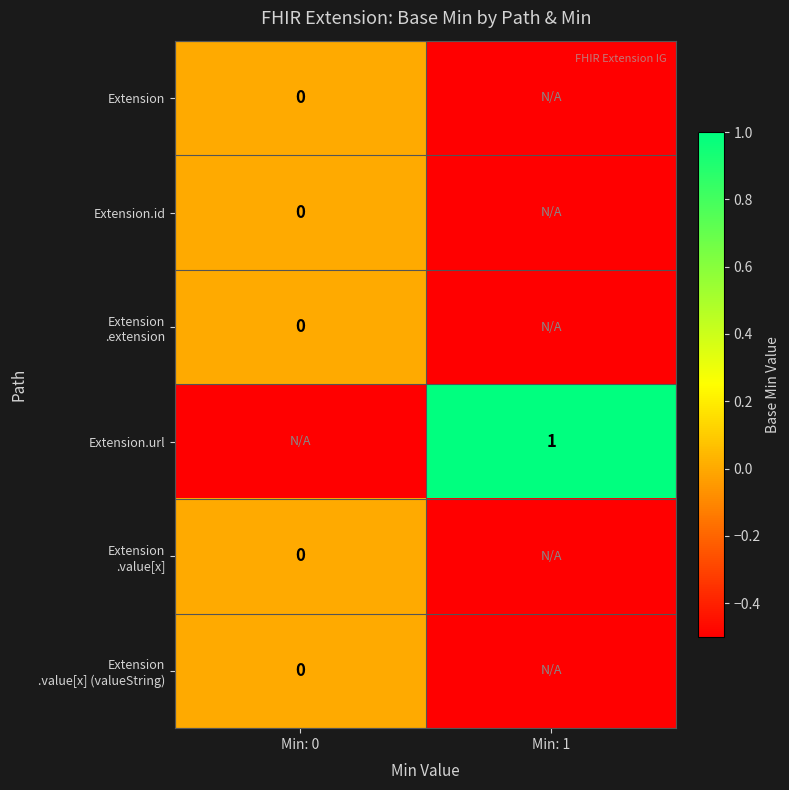

The value of Extension.url at Min: 1 is 1.0. True or false?

True